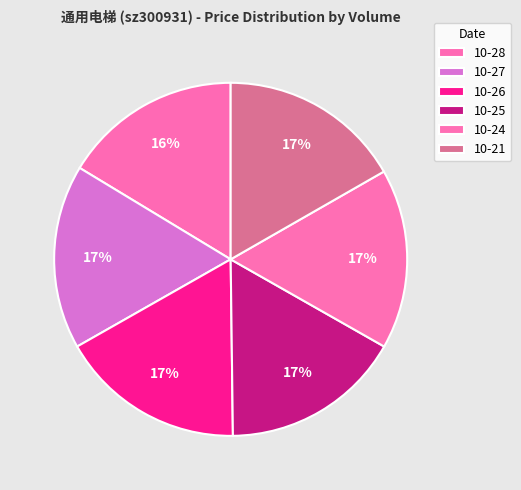

How many segments does this pie chart have?

6